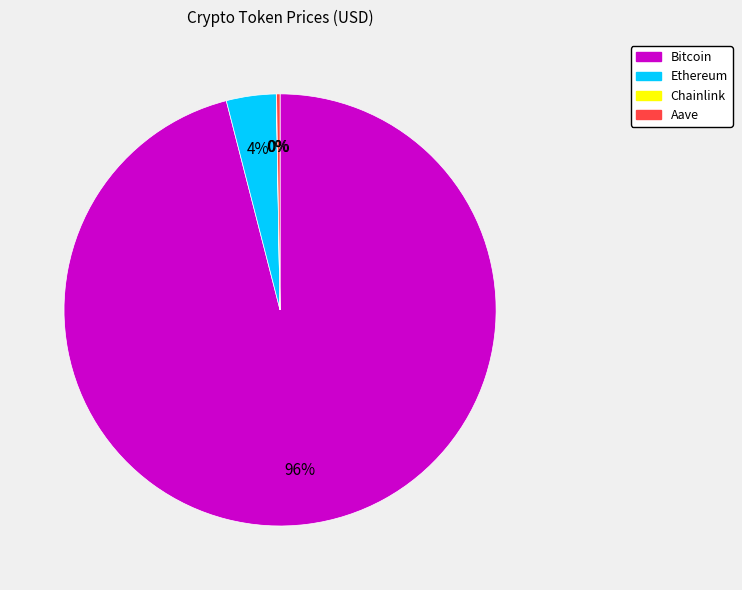

Between Bitcoin and Ethereum, which is larger?

Bitcoin